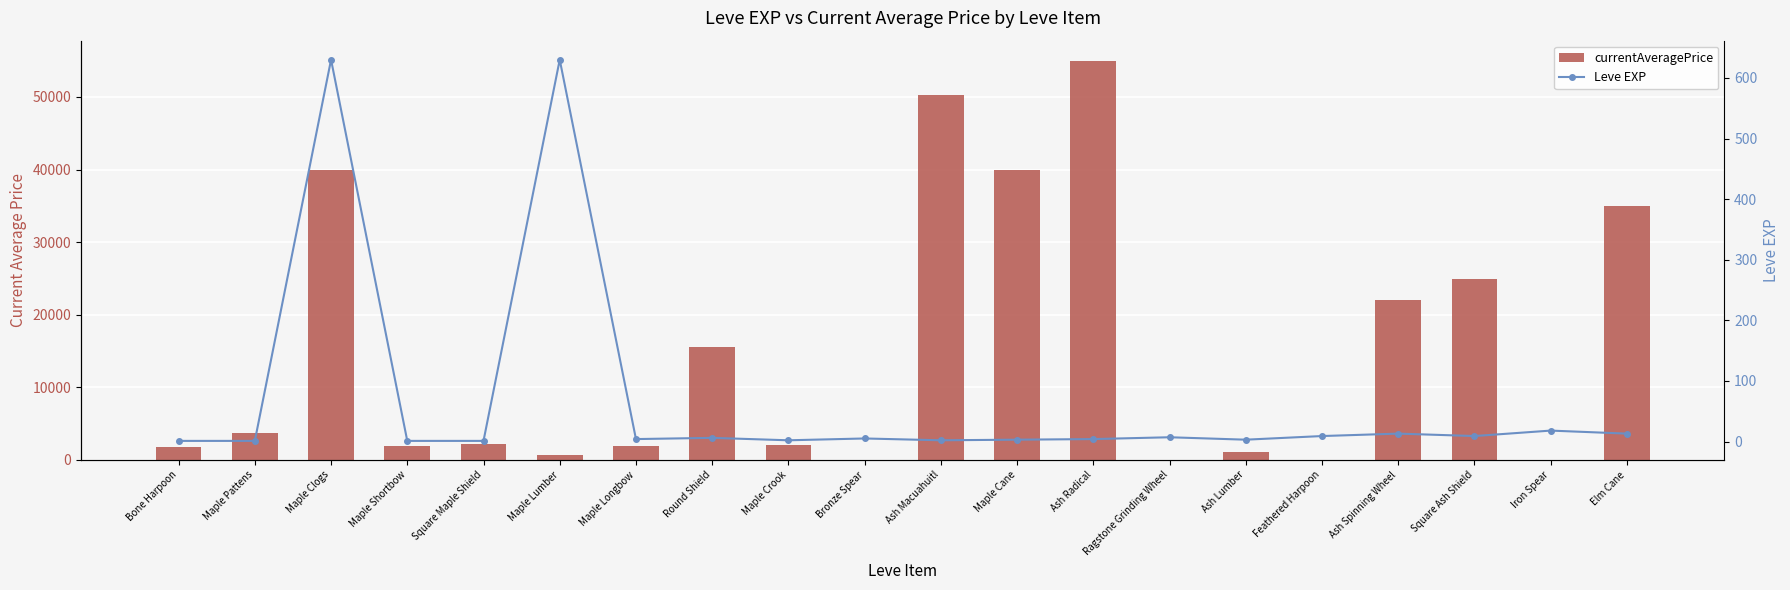

Is it true that currentAveragePrice equals 699 at Bone Harpoon?

False